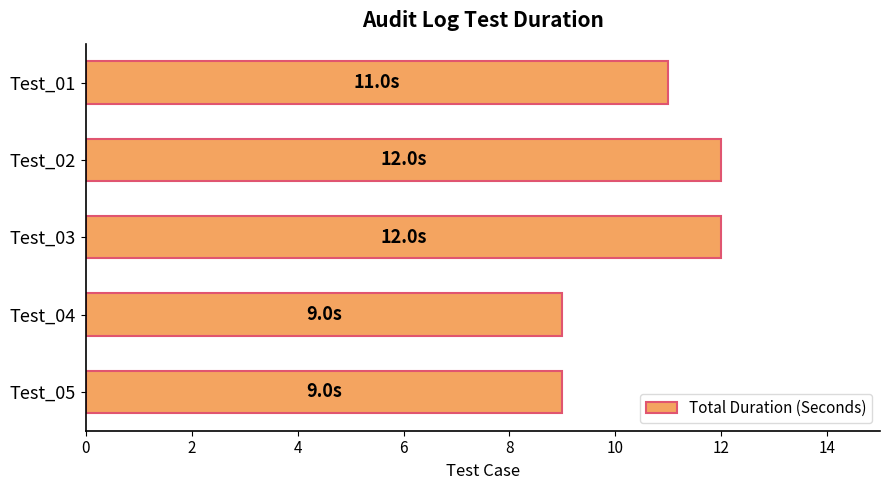

Does the chart contain any negative values?

No